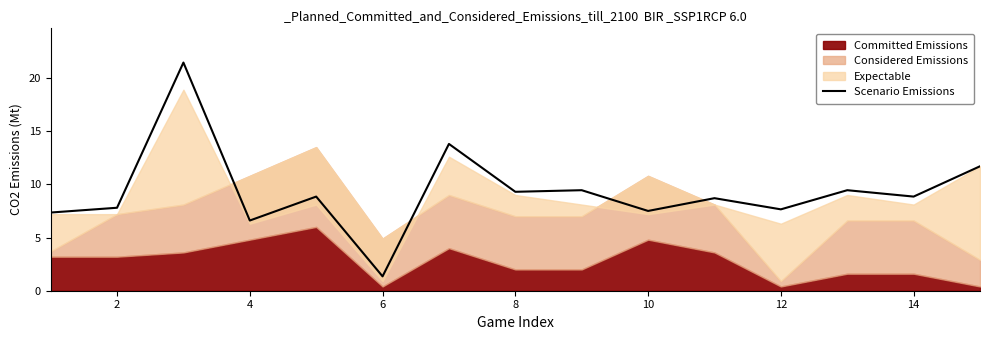

Reading left to right, list all the values displayed in this chart.

7.4	7.8	21.5	6.6	8.8	1.4	13.8	9.3	9.4	7.5	8.7	7.6	9.4	8.8	11.7